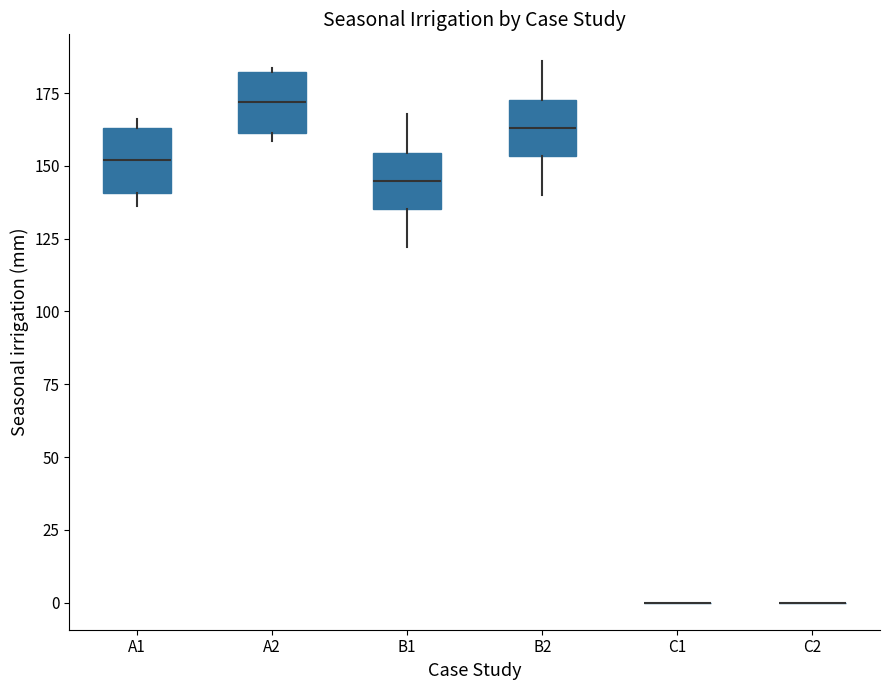

Where is the upper edge of the box for A2 on the y-axis? The values are not printed on the chart, so give them approximately, as read against the axis.

180